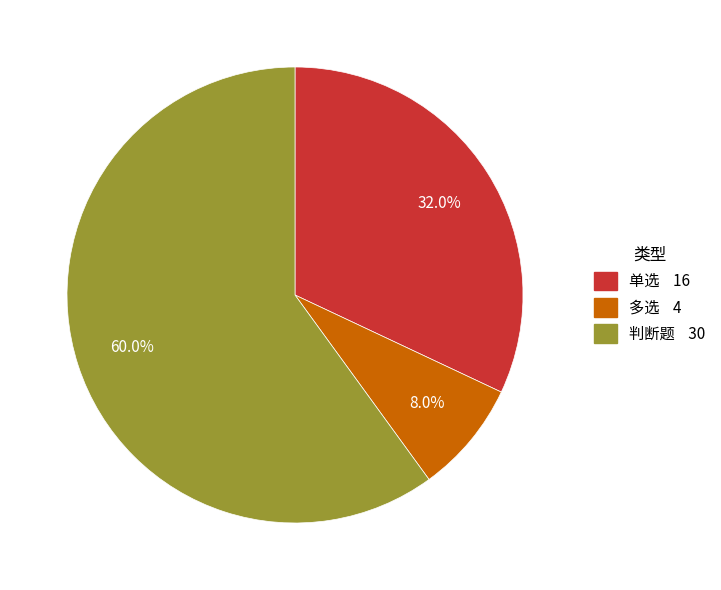

To the nearest percent, what percentage of the pie is 判断题?

60%